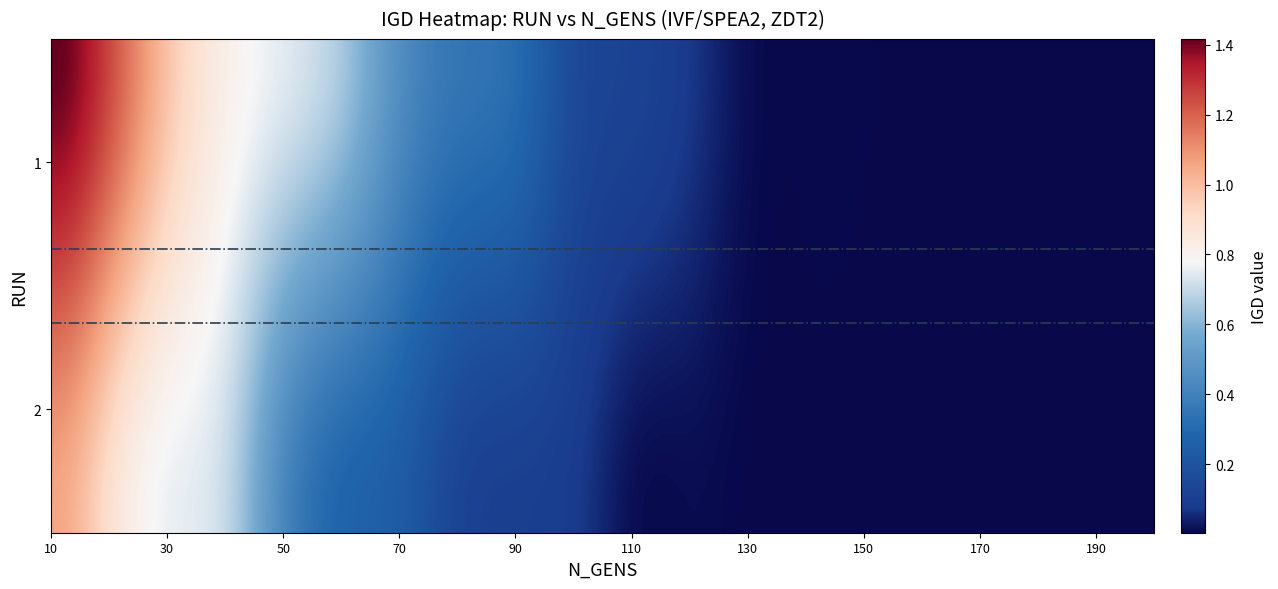

Reading left to right, transcribe all the data shown in this chart.

1: 1.4	1.2	1.0	0.8	0.7	0.6	0.5	0.4	0.3	0.2	0.1	0.1	0.0	0.0	0.0	0.0	0.0	0.0	0.0	0.0
2: 1.1	0.9	0.8	0.7	0.4	0.3	0.2	0.1	0.1	0.1	0.0	0.0	0.0	0.0	0.0	0.0	0.0	0.0	0.0	0.0